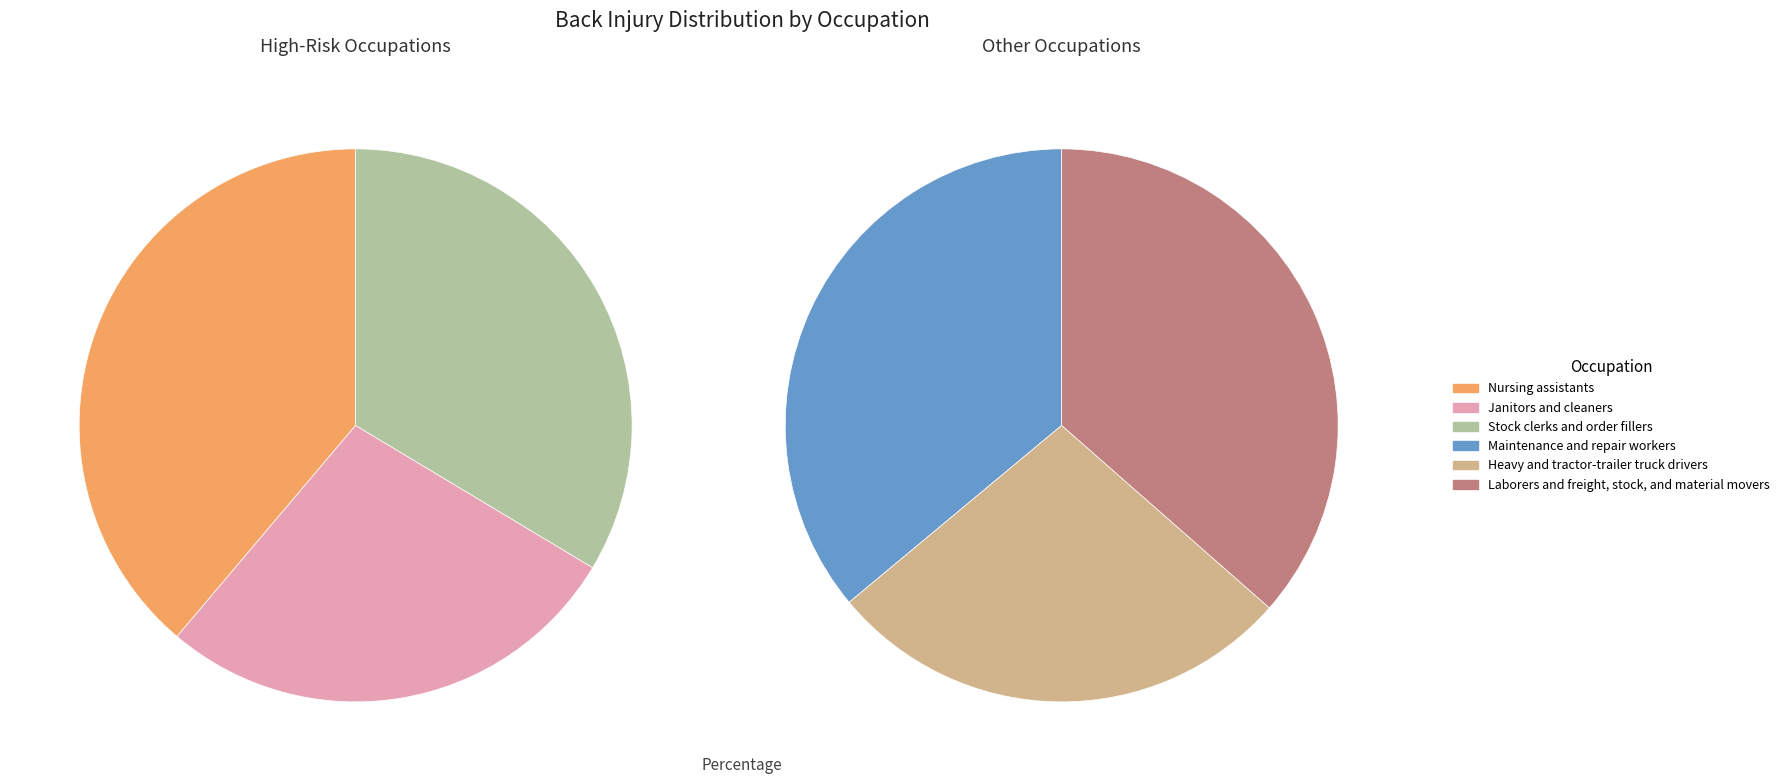

How many slices are in this pie chart?

6